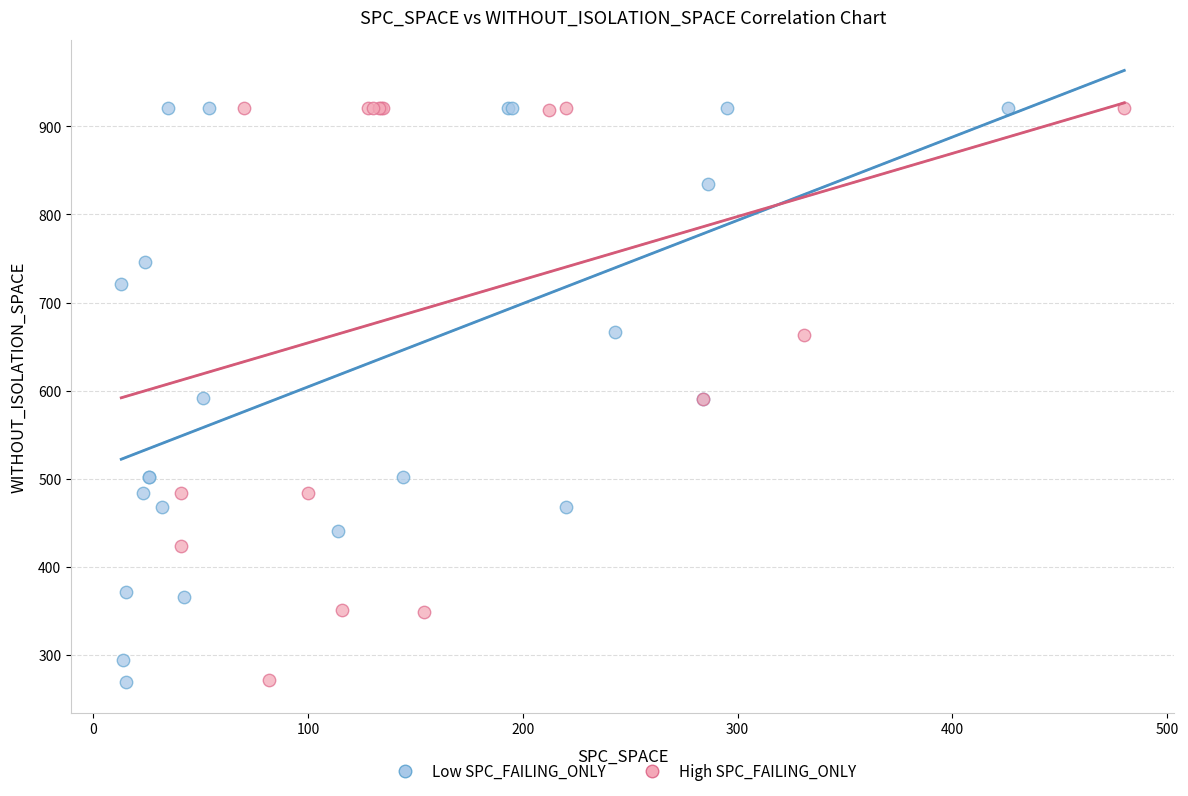

What are all the series names shown in the legend?

Low SPC_FAILING_ONLY, High SPC_FAILING_ONLY